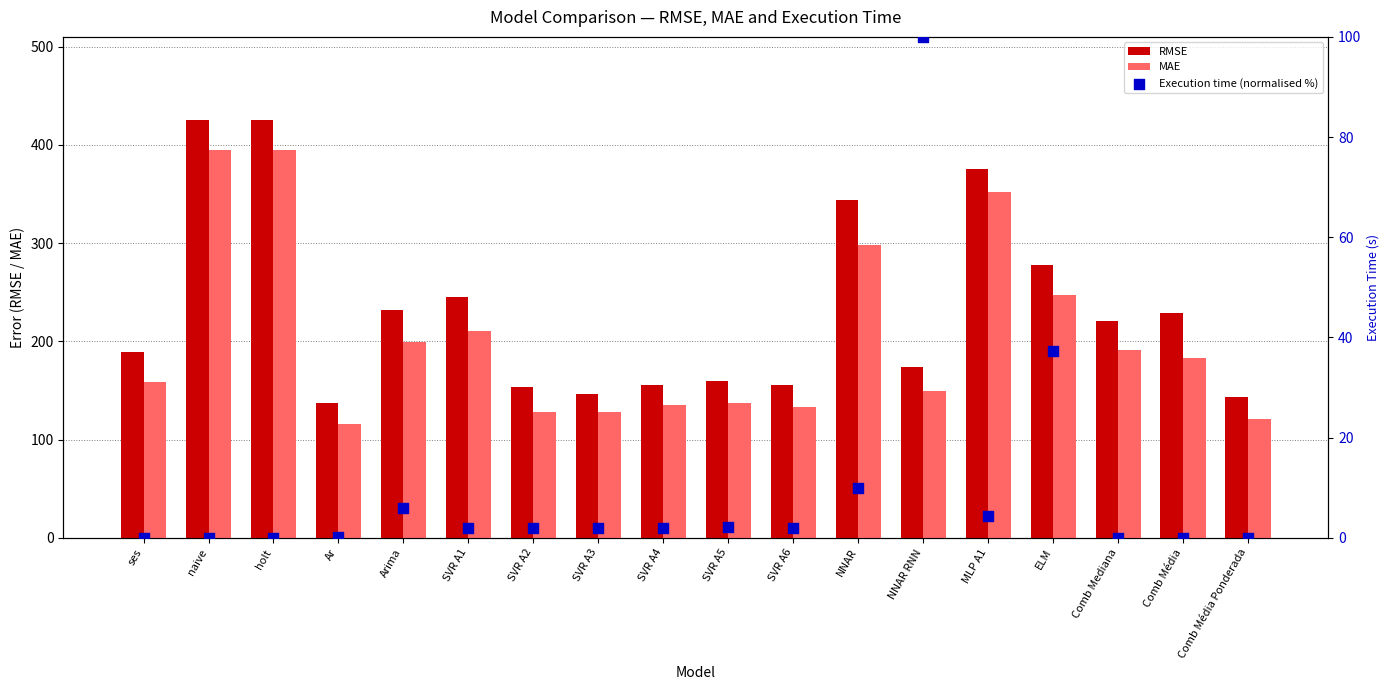

Which series has the largest Y range (max minus min)?

RMSE